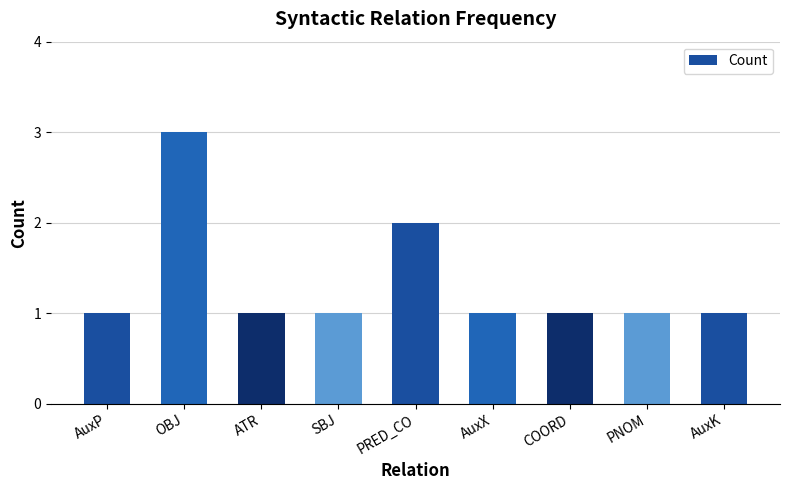

What is the sum of the values at AuxK and OBJ?

4